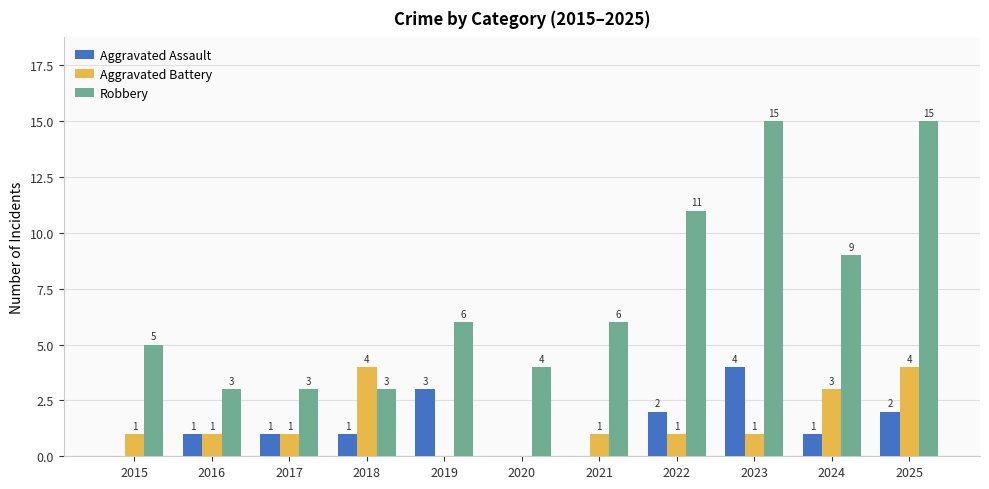

Is the value of Robbery at 2024 greater than the value of Aggravated Assault at 2025?

Yes